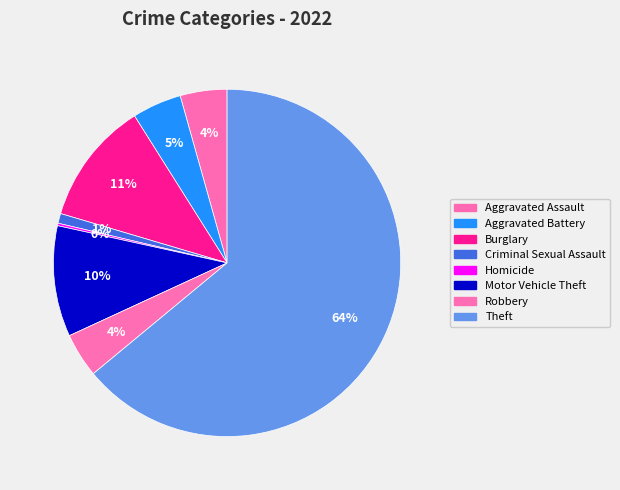

What percentage is NOT represented by Robbery?

95.9%